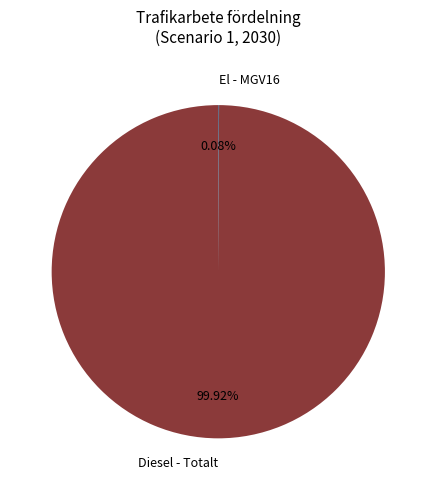

Which category has the biggest portion of the pie?

Diesel - Totalt